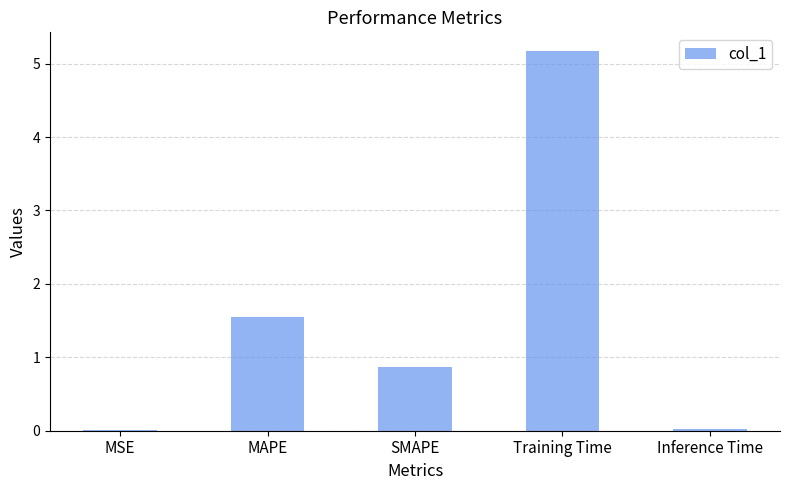

What is the sum of the values at SMAPE and MAPE?

2.4